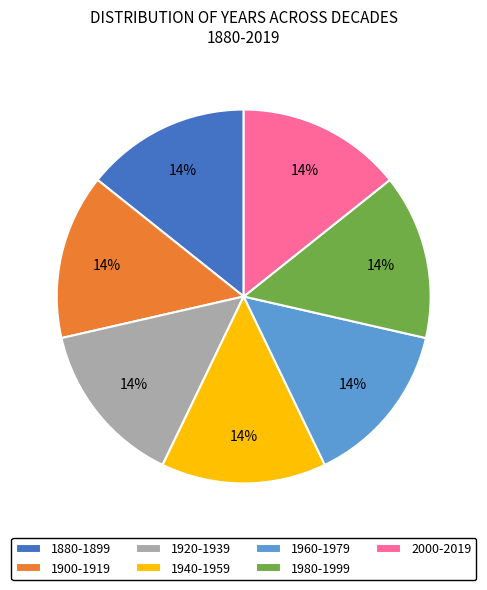

Does any single category account for the majority?

No